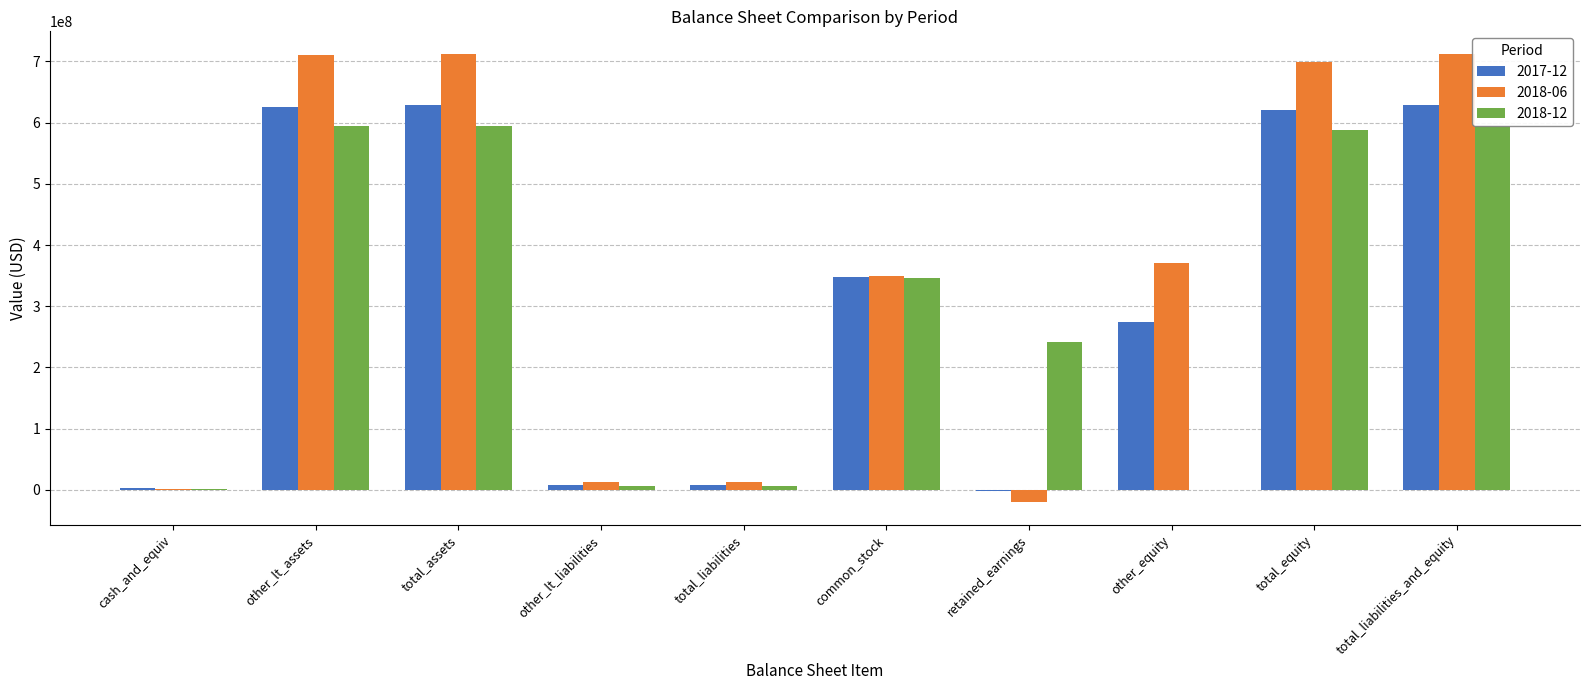

At total_liabilities, list the series in order from smallest to largest.

2018-12, 2017-12, 2018-06